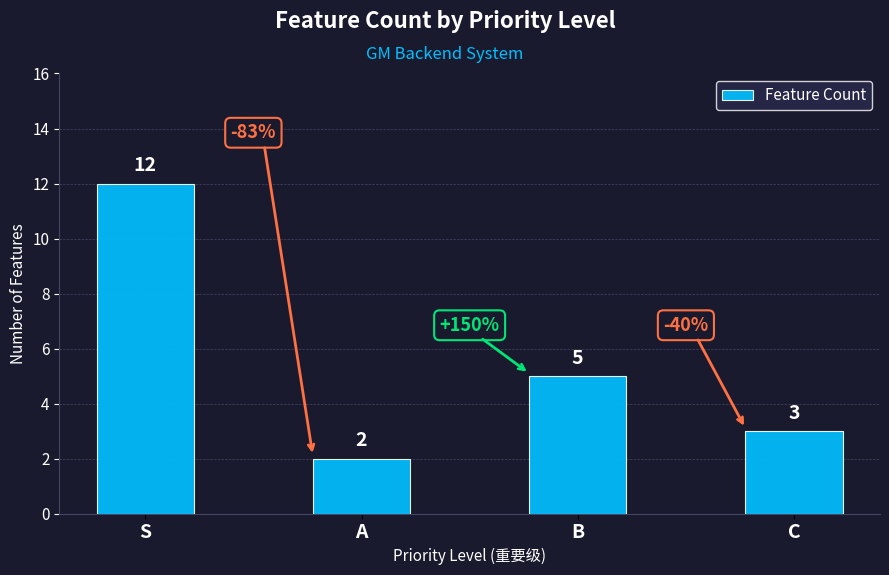

Reading right to left, list all the values displayed in this chart.

C=3	B=5	A=2	S=12